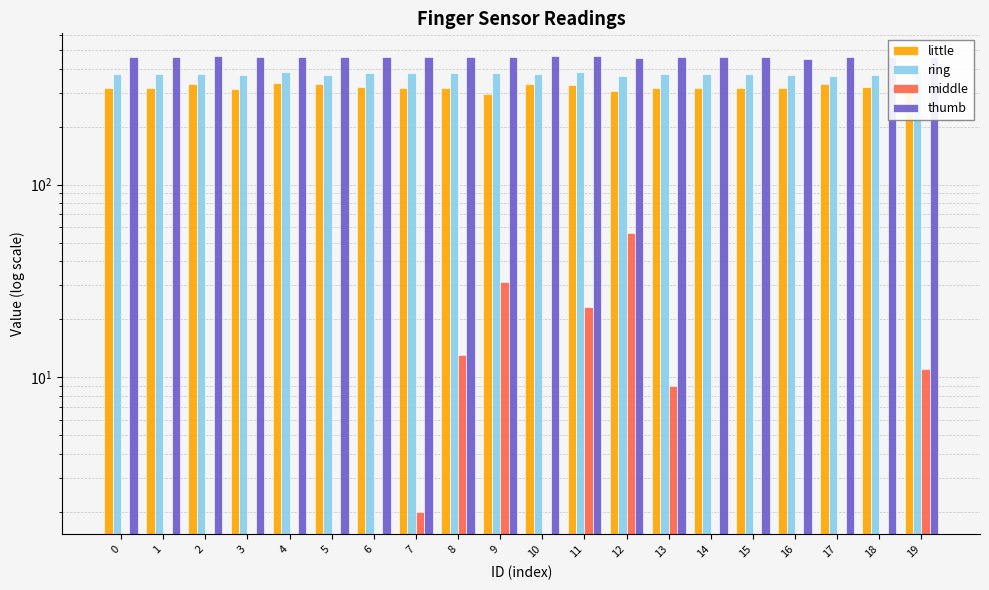

Is it true that thumb equals 285 at 17?

False